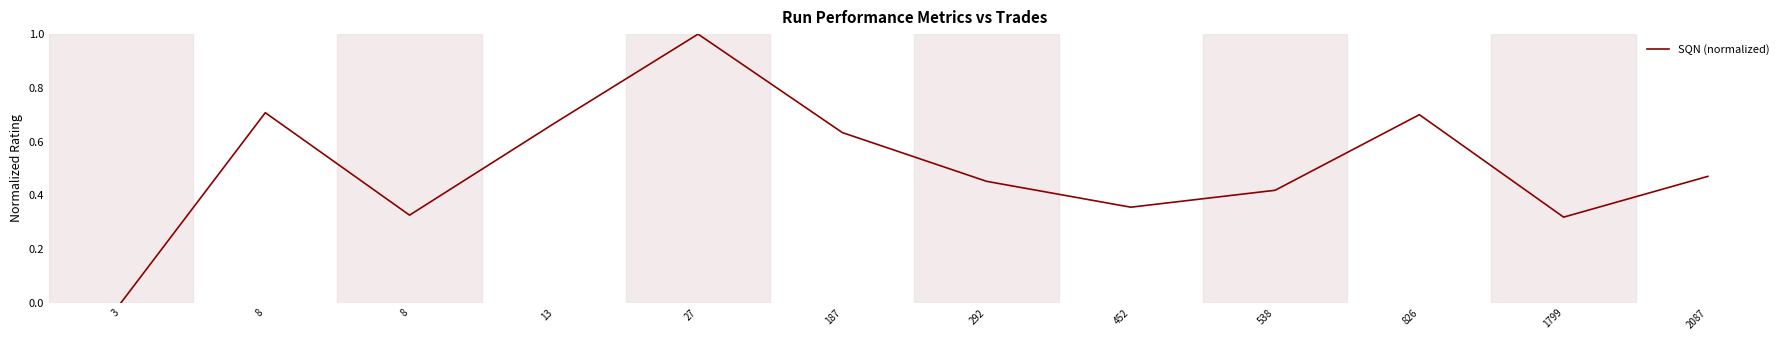

Does the chart have visible grid lines?

No